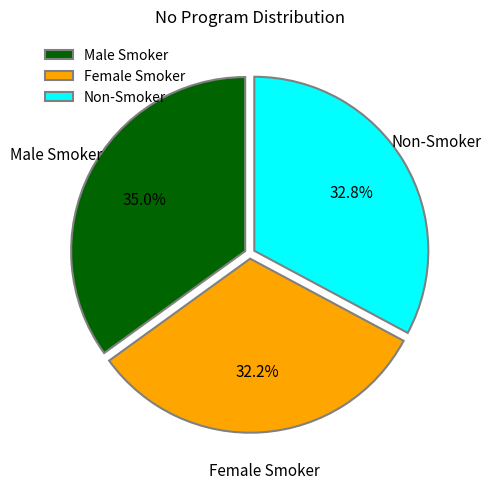

Rank the categories by value from highest to lowest.

Male Smoker, Non-Smoker, Female Smoker